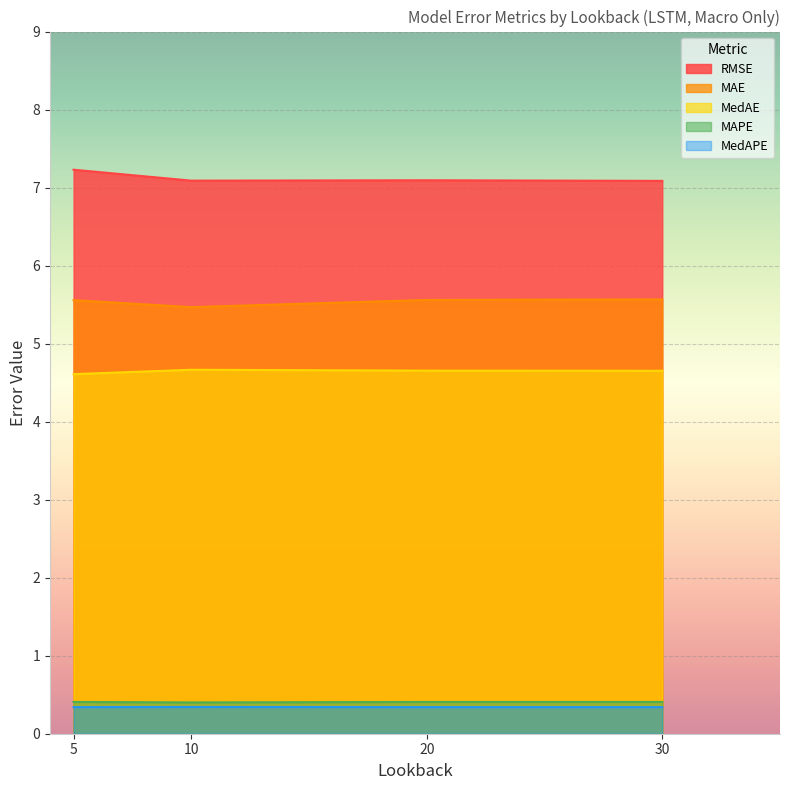

What is the sum of all MedAPE values?

1.4